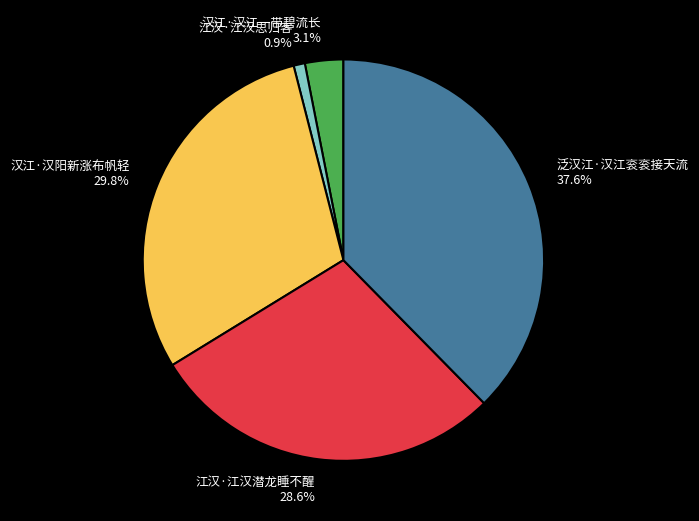

To the nearest percent, what is the difference between the largest and smallest slice percentages?

37%